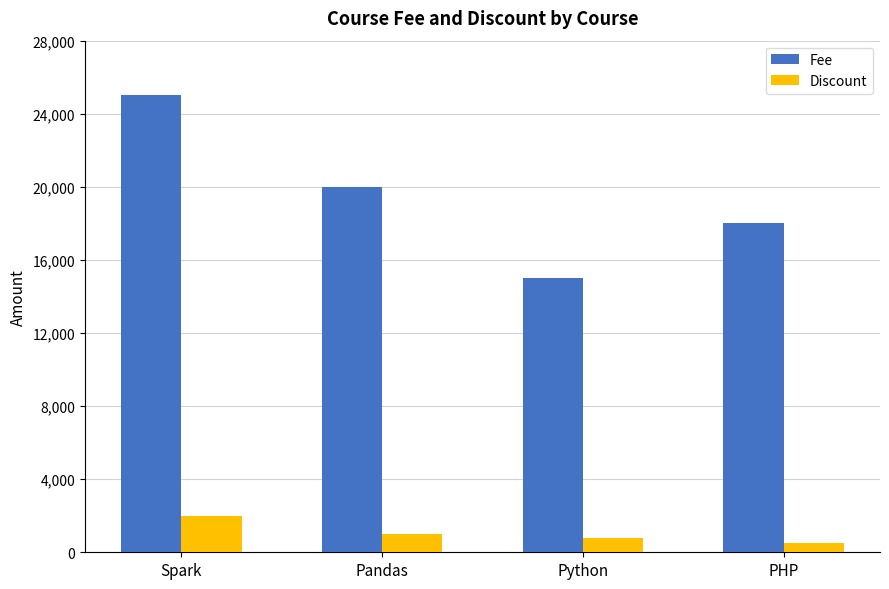

What is the sum of all Fee values?

78000